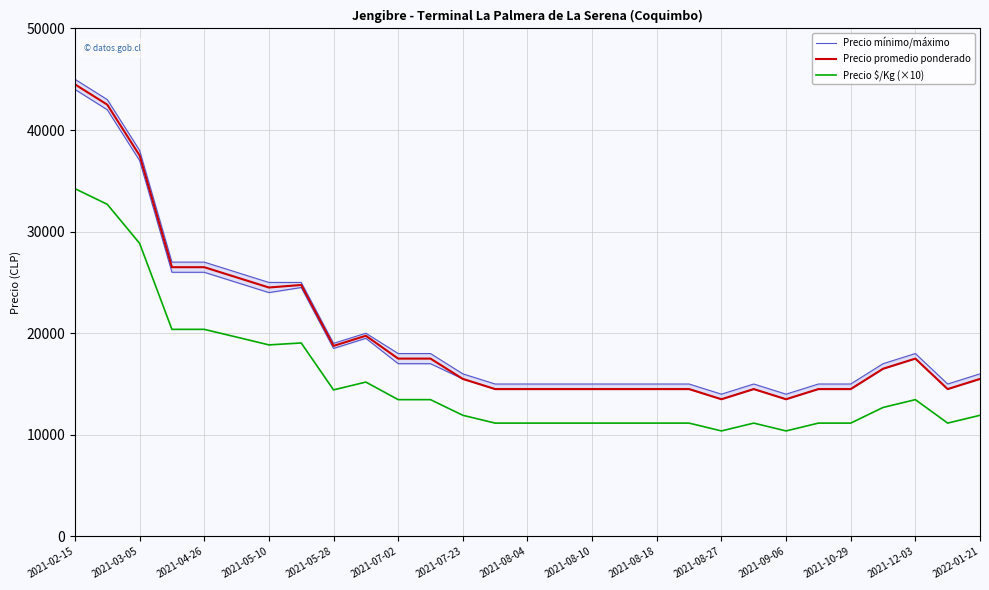

True or false: Precio promedio ponderado and Precio $/Kg (×10) cross at least once.

False